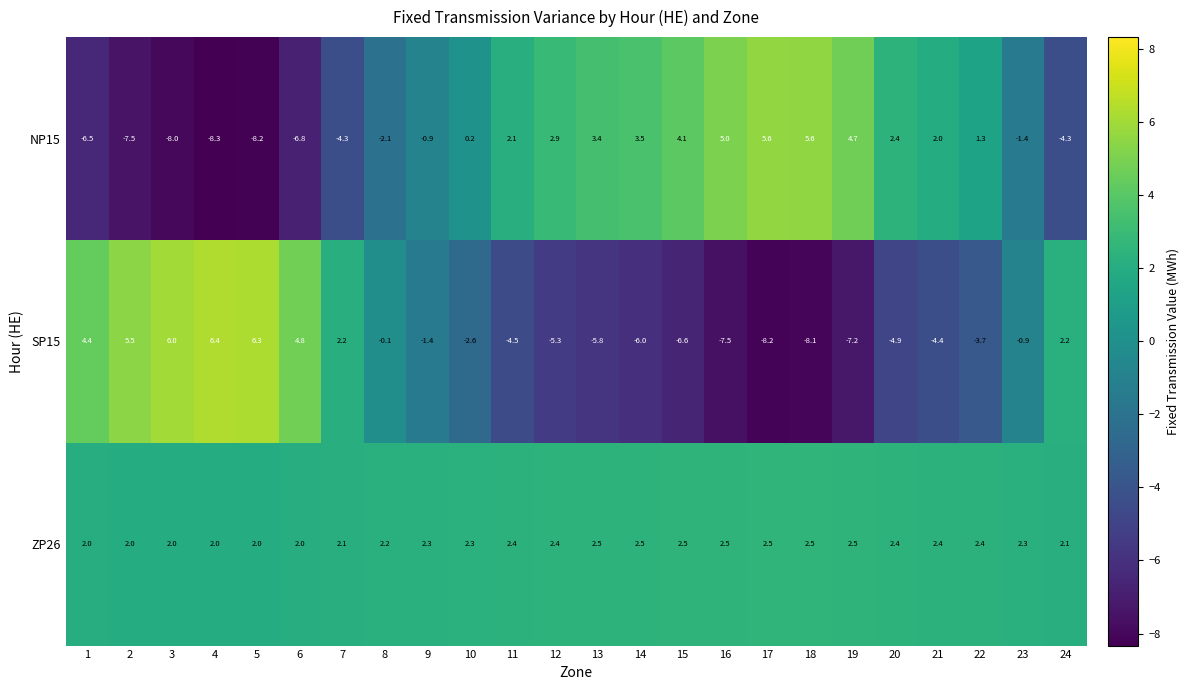

At which label does SP15 reach its minimum?

17